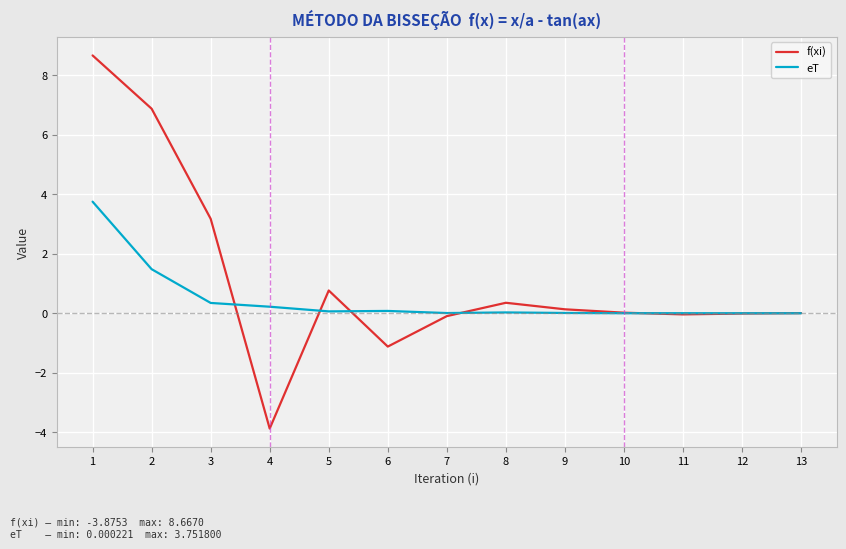

Is the value of f(xi) at 2 greater than the value of eT at 11?

Yes